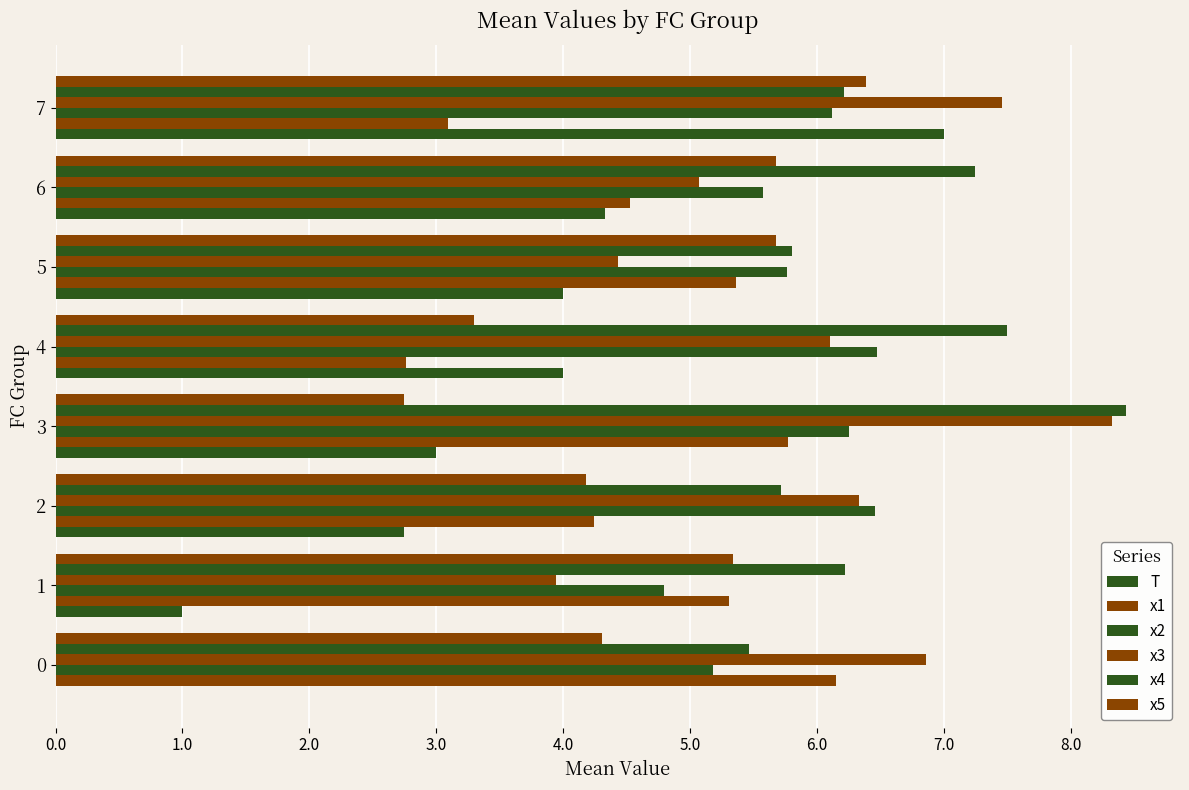

How many data points in x1 are above 5?

4